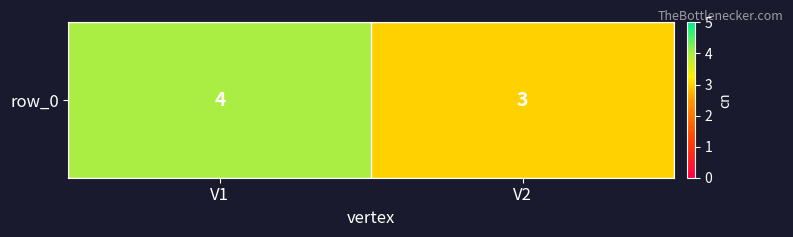

Count the number of data series in this chart.

1